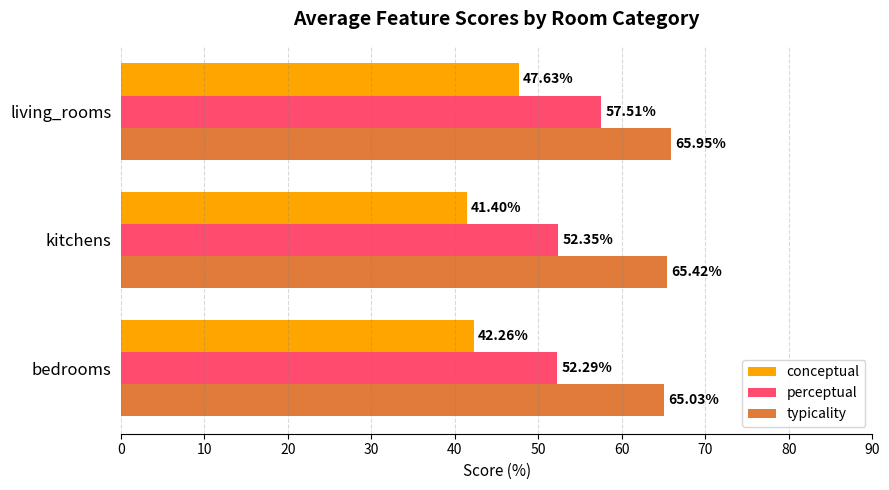

What are all the series names shown in the legend?

conceptual, perceptual, typicality